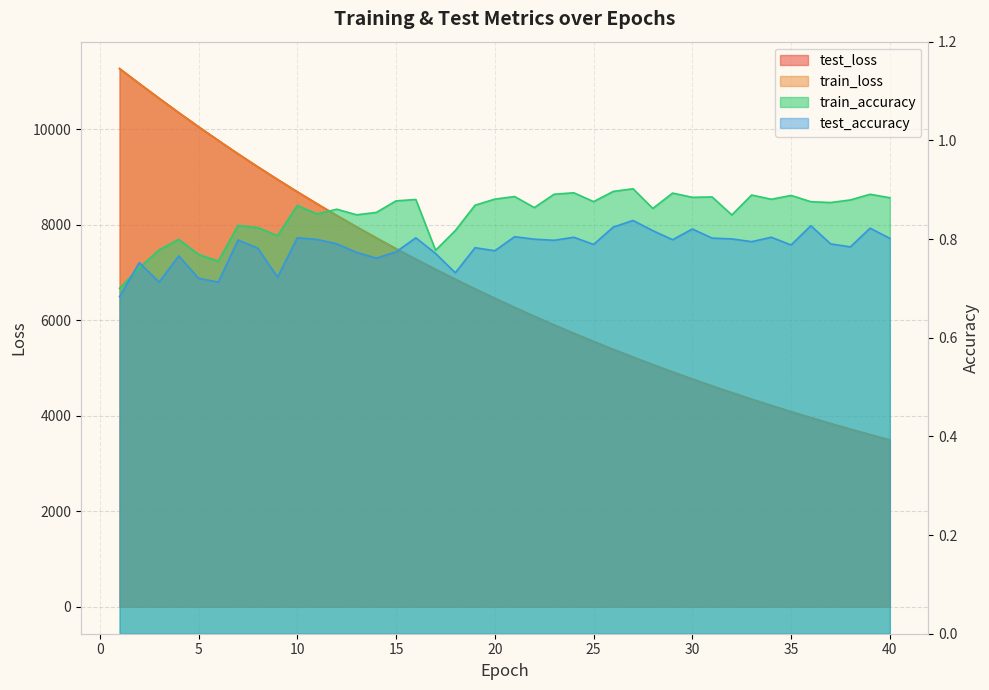

What is the minimum value shown in the chart?

0.7